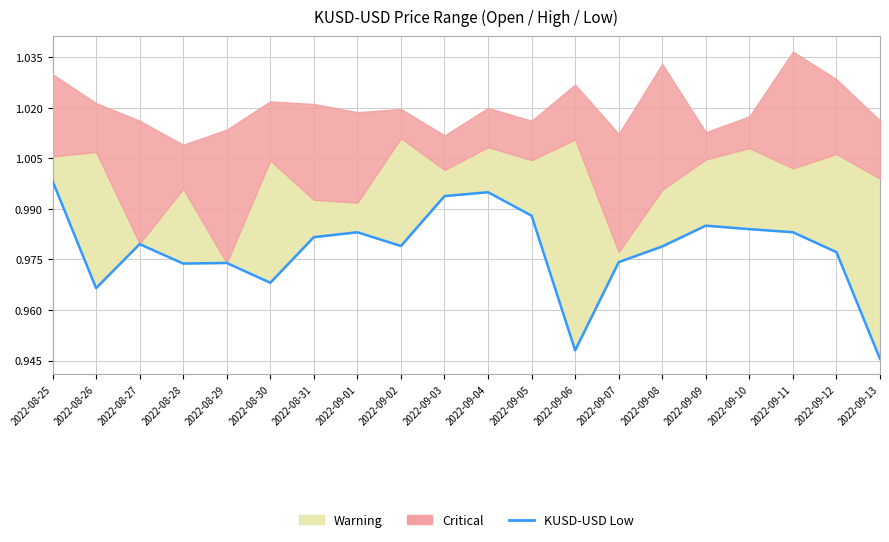

What is the average value?

1.0